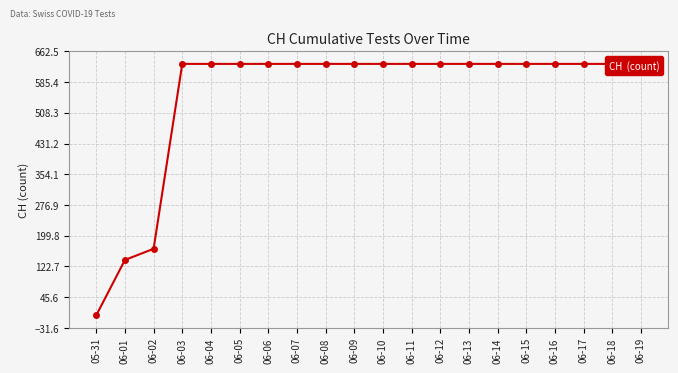

True or false: there are more than 2 points higher than both neighbors.

False